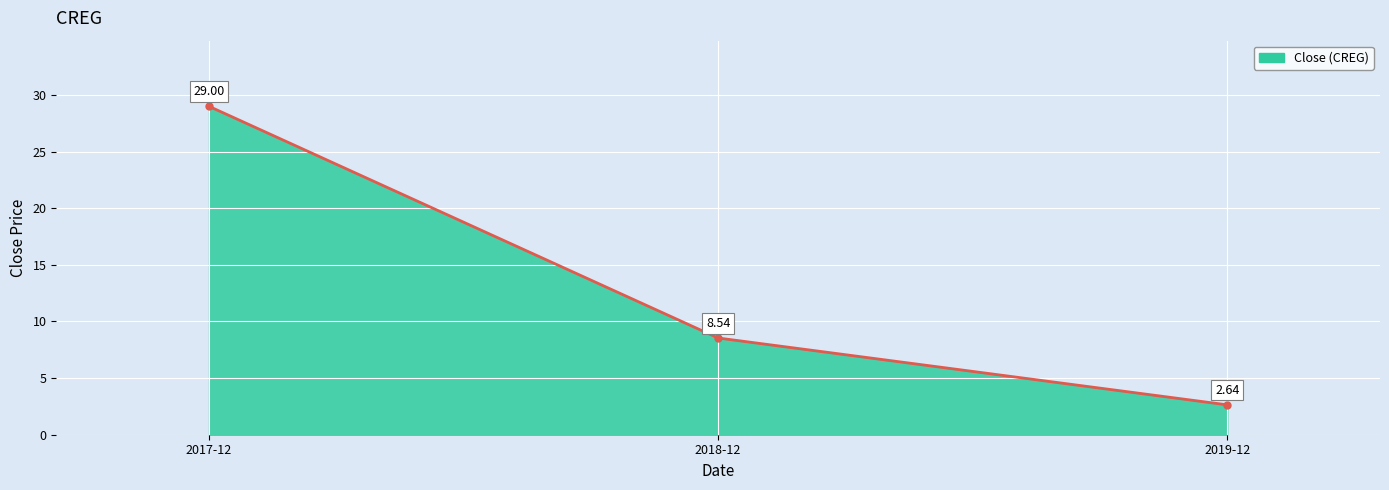

What is the change in value from 2018-12 to 2019-12?

-5.9